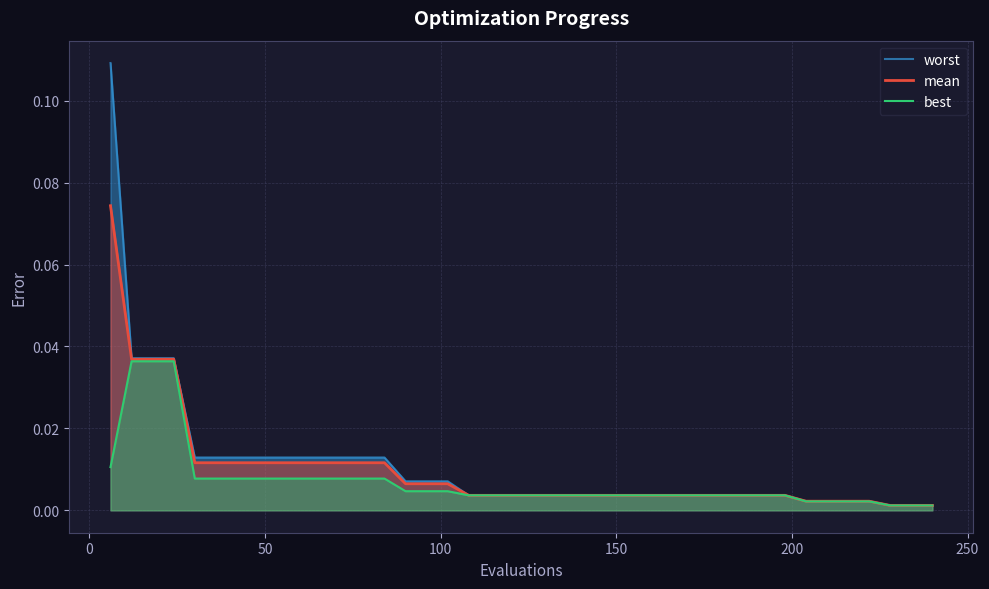

True or false: best and mean cross at least once.

False